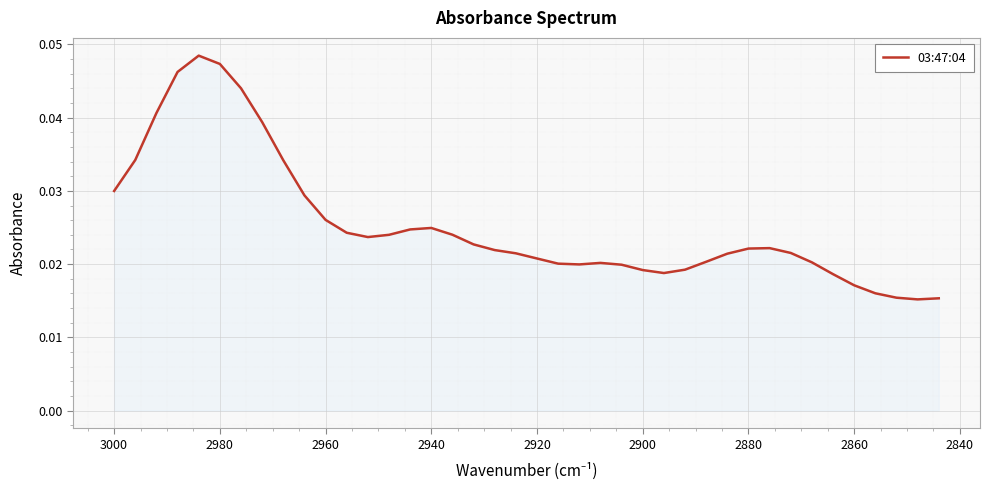

How many lines are shown in the chart?

1